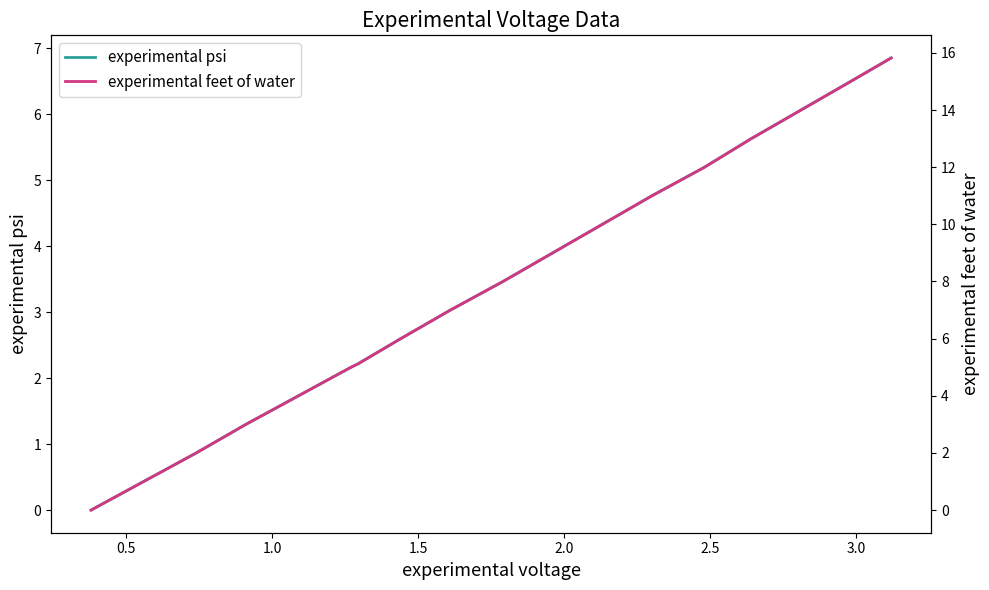

How many lines are shown in the chart?

2